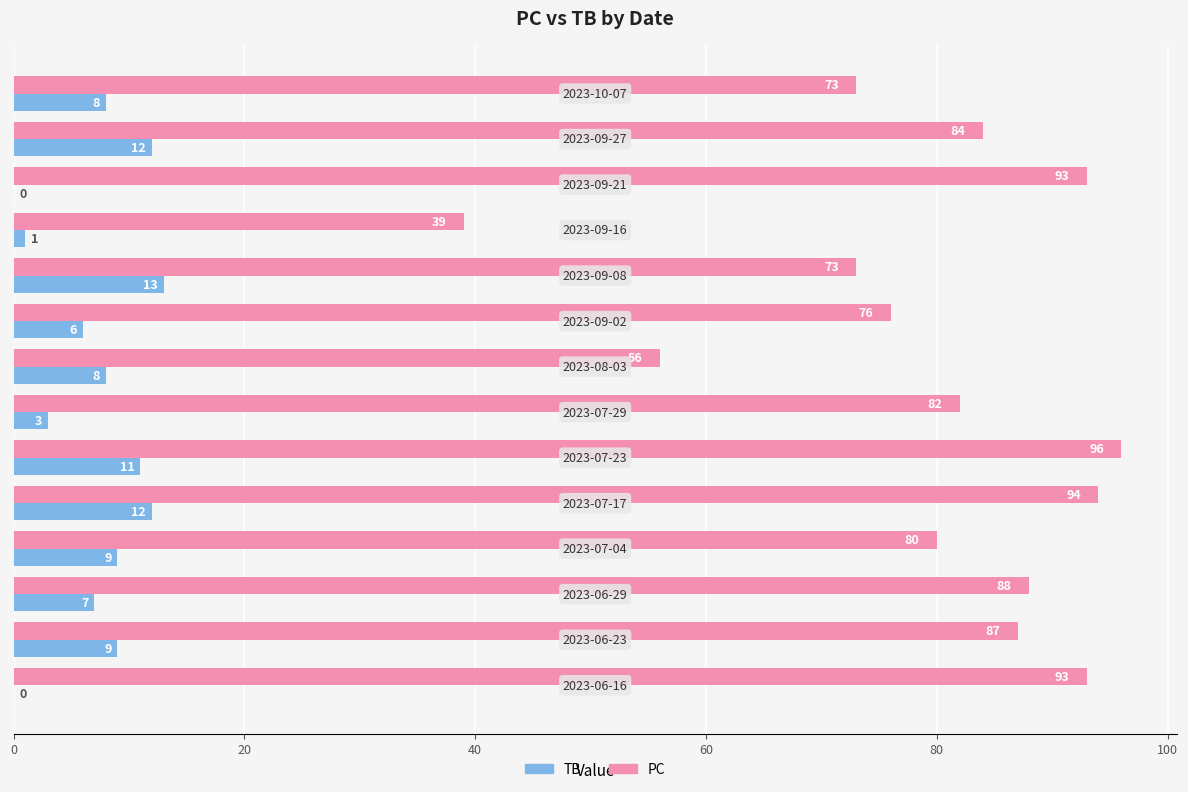

What is the maximum value shown in the chart?

96